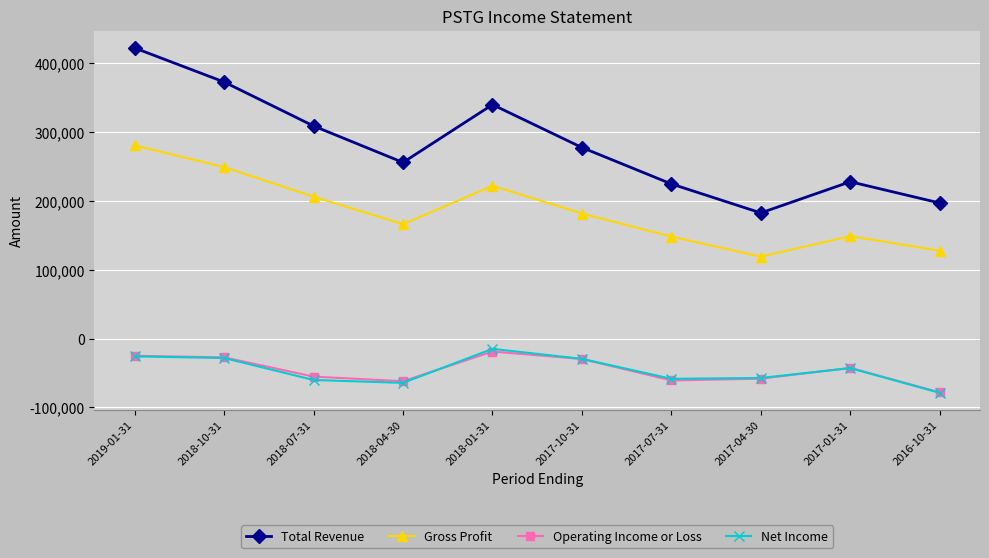

What is the value of the Operating Income or Loss point at the 7th from the left?

-60800